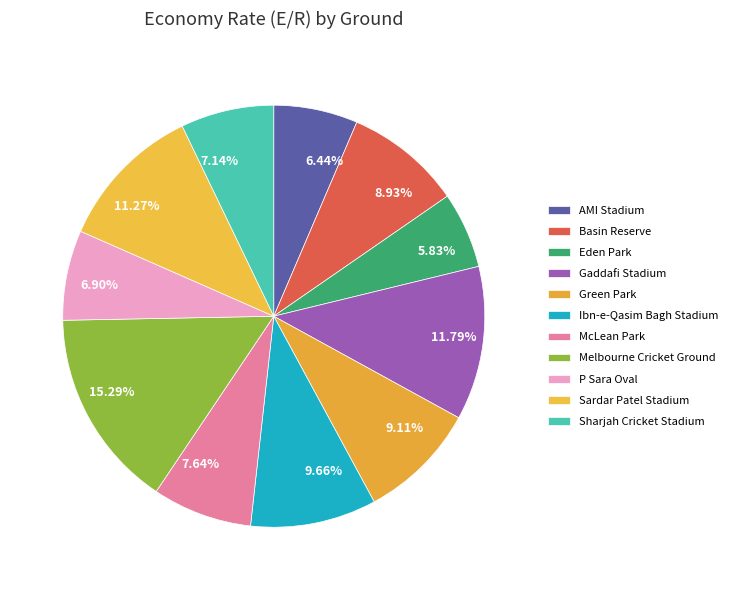

Which slice is the smallest?

Eden Park